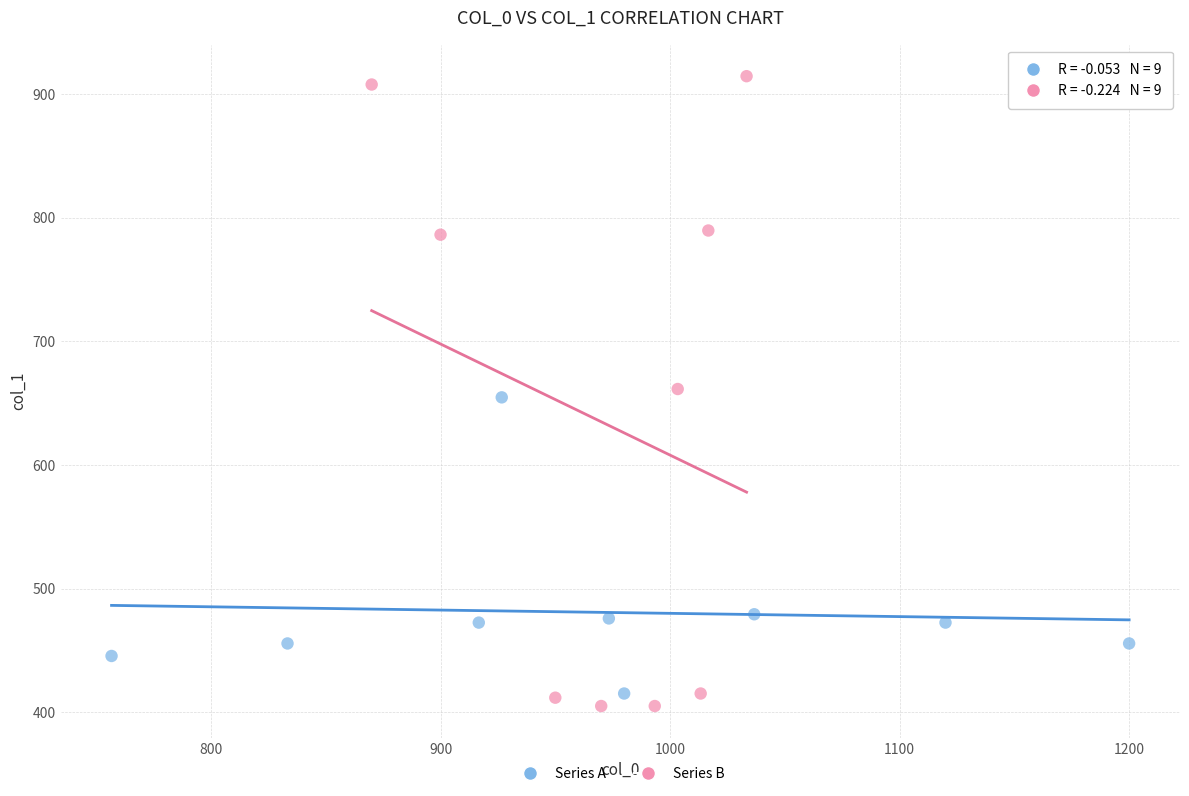

Which series has the widest spread of Y values?

Series B